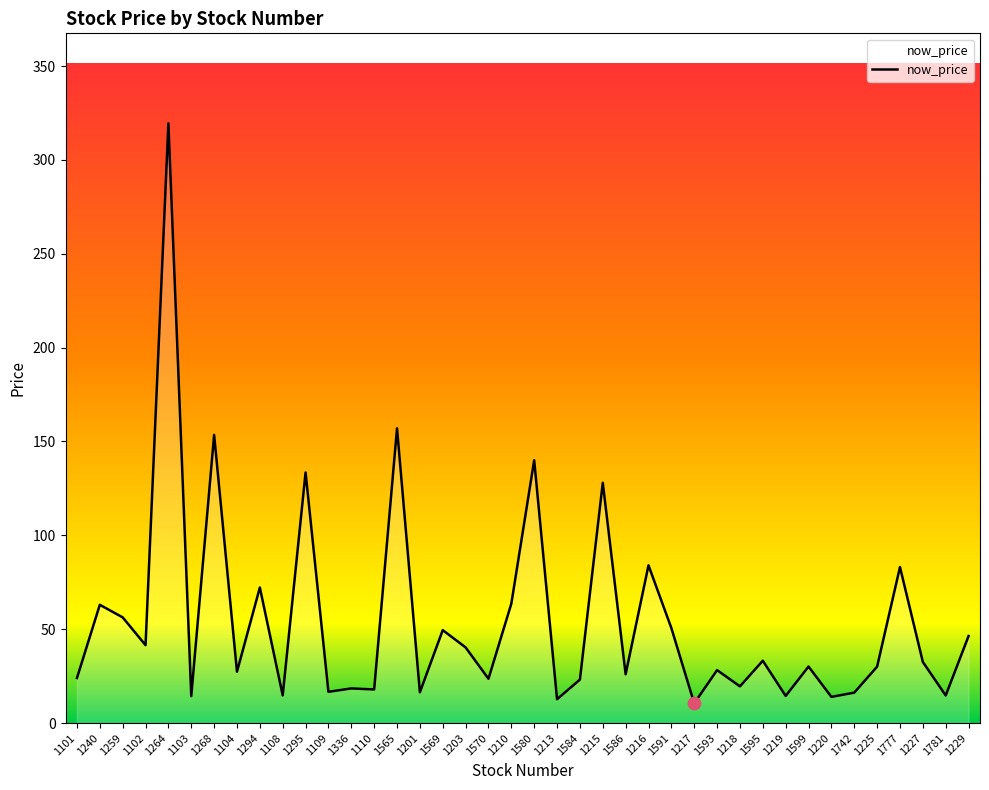

What is the change in value from 1336 to 1229?

+27.9